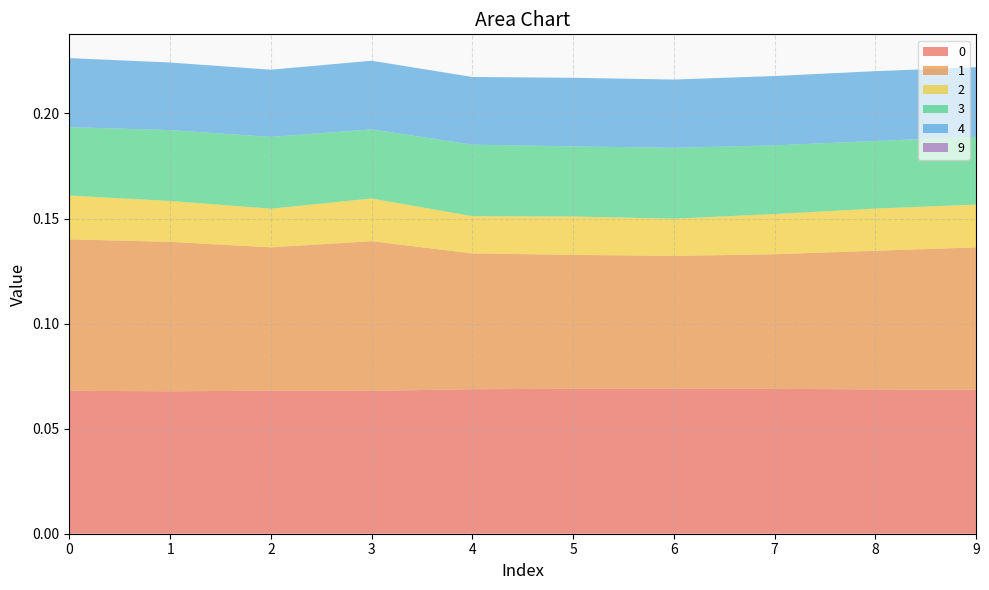

Reading left to right, transcribe all the data shown in this chart.

0: 0=0.1	1=0.1	2=0.1	3=0.1	4=0.1	5=0.1	6=0.1	7=0.1	8=0.1	9=0.1
1: 0=0.1	1=0.1	2=0.1	3=0.1	4=0.1	5=0.1	6=0.1	7=0.1	8=0.1	9=0.1
2: 0=0.0	1=0.0	2=0.0	3=0.0	4=0.0	5=0.0	6=0.0	7=0.0	8=0.0	9=0.0
3: 0=0.0	1=0.0	2=0.0	3=0.0	4=0.0	5=0.0	6=0.0	7=0.0	8=0.0	9=0.0
4: 0=0.0	1=0.0	2=0.0	3=0.0	4=0.0	5=0.0	6=0.0	7=0.0	8=0.0	9=0.0
9: 0=0.0	1=0.0	2=0.0	3=0.0	4=0.0	5=0.0	6=0.0	7=0.0	8=0.0	9=0.0